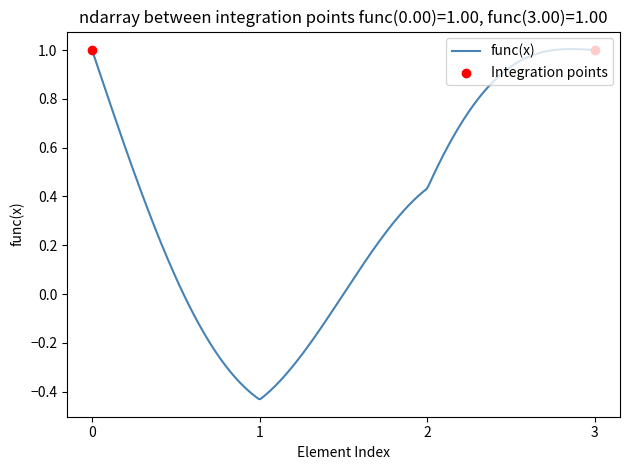

What is the difference between the maximum and minimum values?

1.4